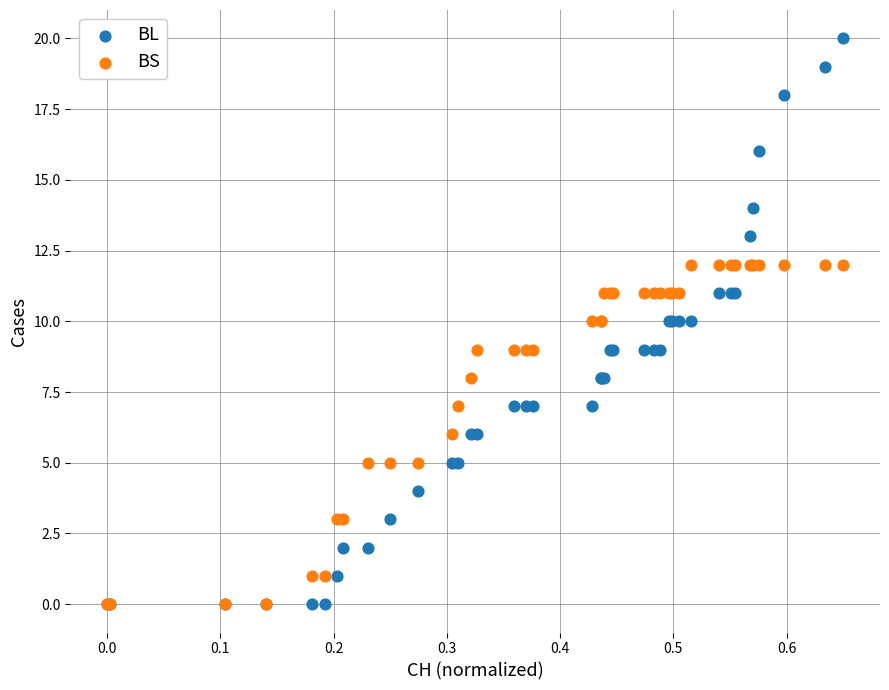

What are all the series names shown in the legend?

BL, BS